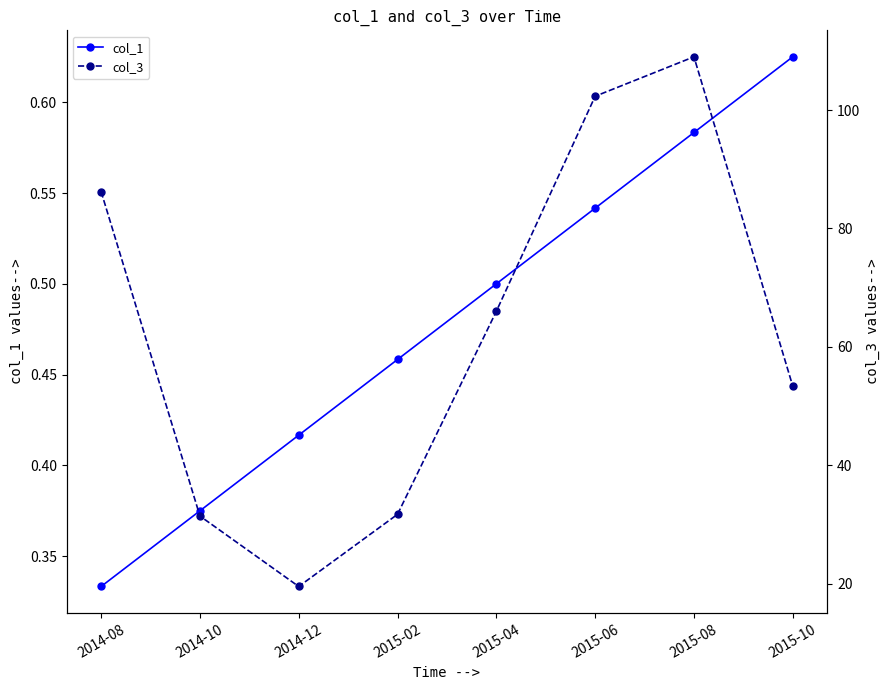

True or false: col_3 has more than 2 interior local peaks.

False